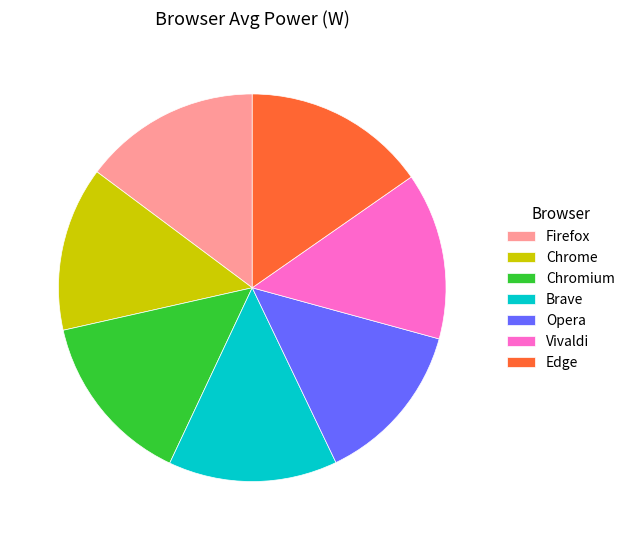

Do Firefox and Edge together represent more than half of the pie?

No